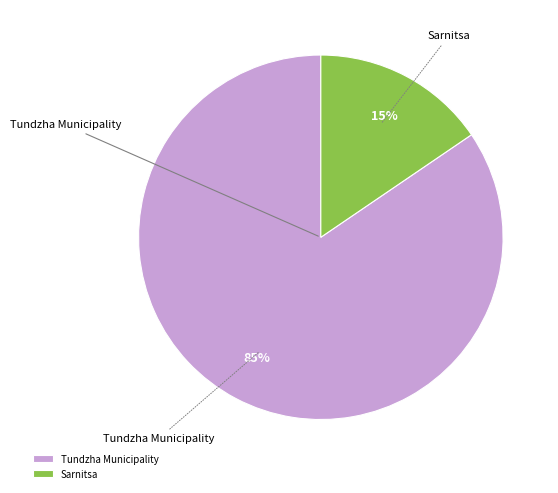

How many segments does this pie chart have?

2